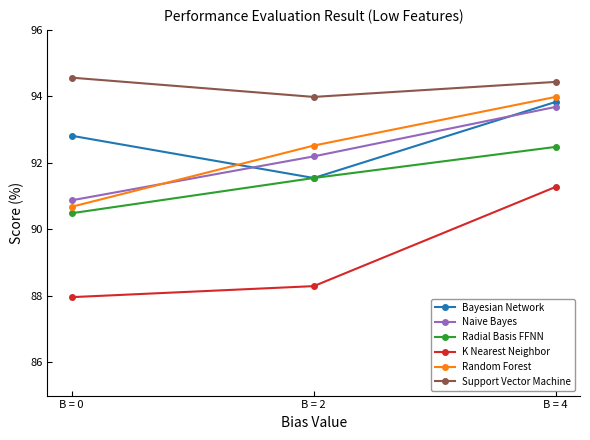

Reading left to right, transcribe all the data shown in this chart.

Bayesian Network: 92.8	91.5	93.8
Naive Bayes: 90.9	92.2	93.7
Radial Basis FFNN: 90.5	91.5	92.5
K Nearest Neighbor: 88.0	88.3	91.3
Random Forest: 90.7	92.5	94.0
Support Vector Machine: 94.6	94.0	94.4